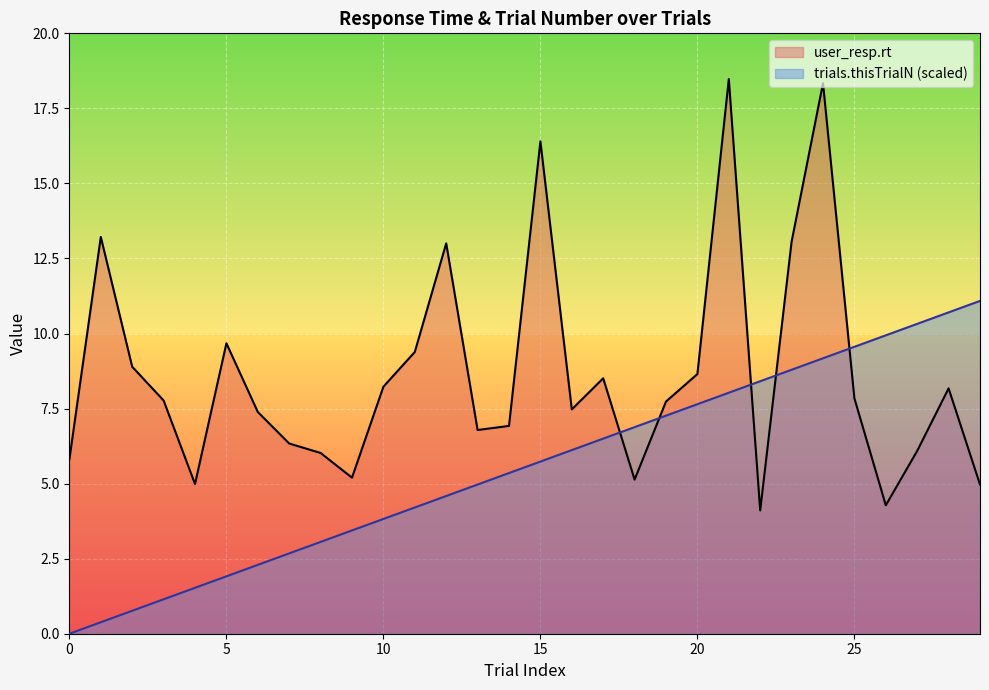

Rank the series by their average value, from lowest to highest.

trials.thisTrialN (scaled), user_resp.rt